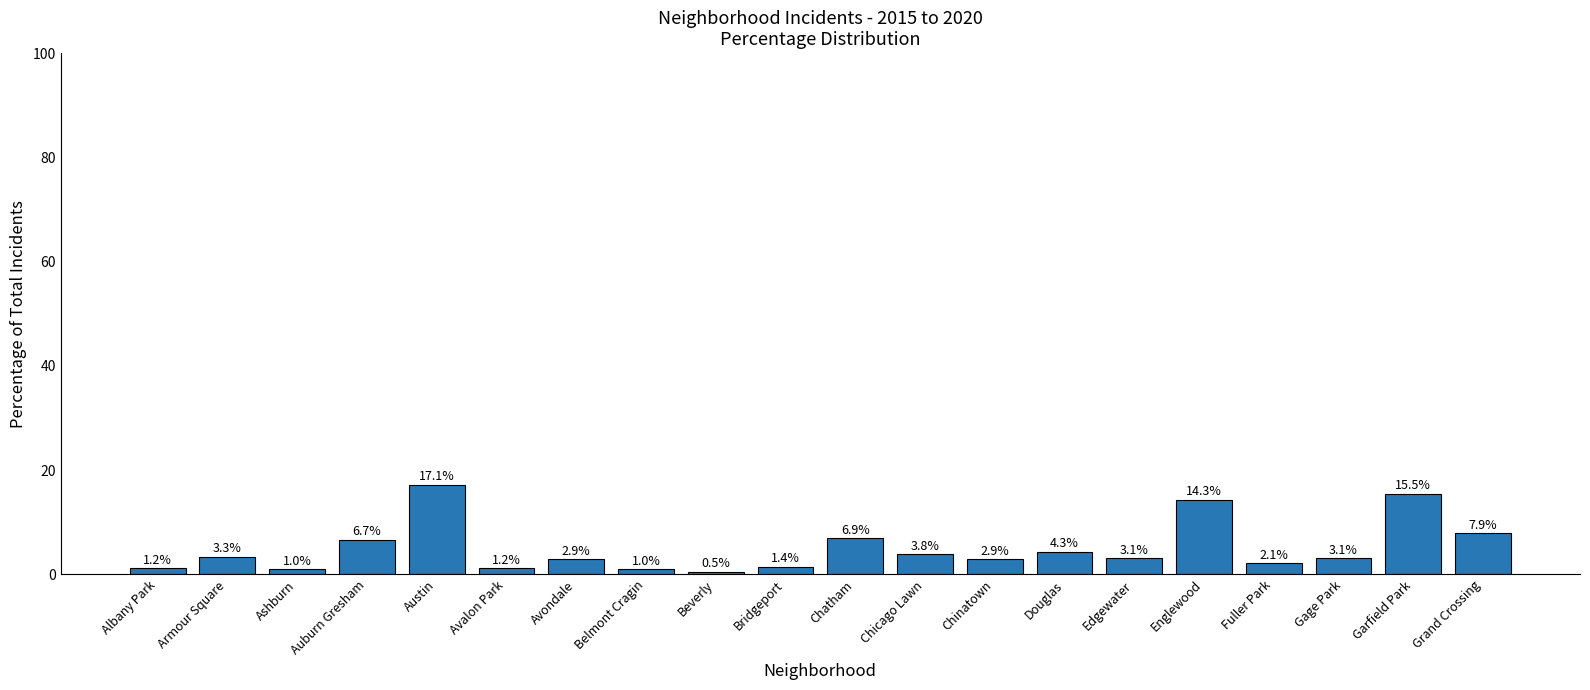

Which category has the lowest value across all series?

Beverly